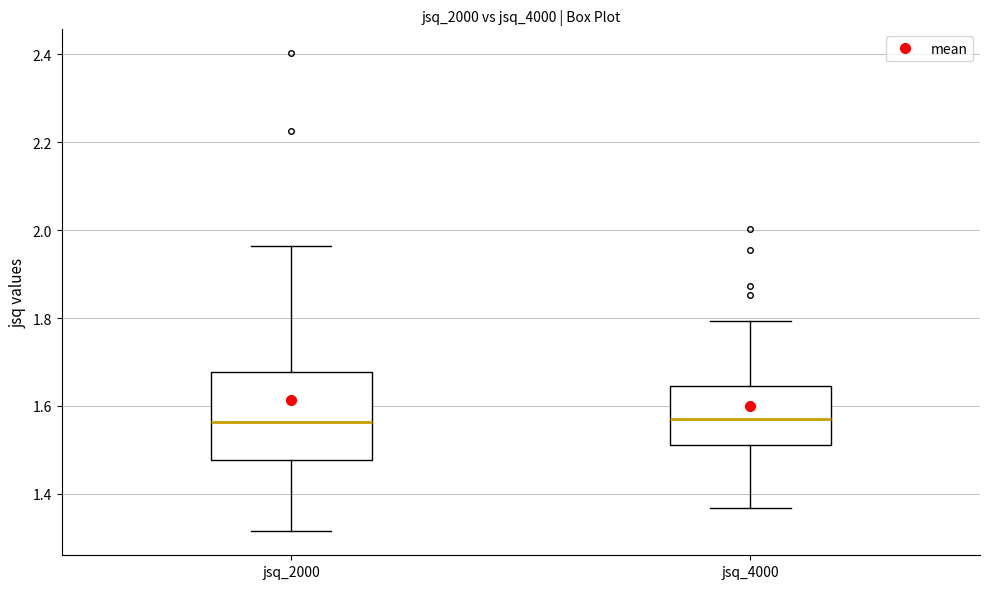

Where does the lower whisker of the box for jsq_4000 end on the y-axis? The values are not printed on the chart, so give them approximately, as read against the axis.

1.36